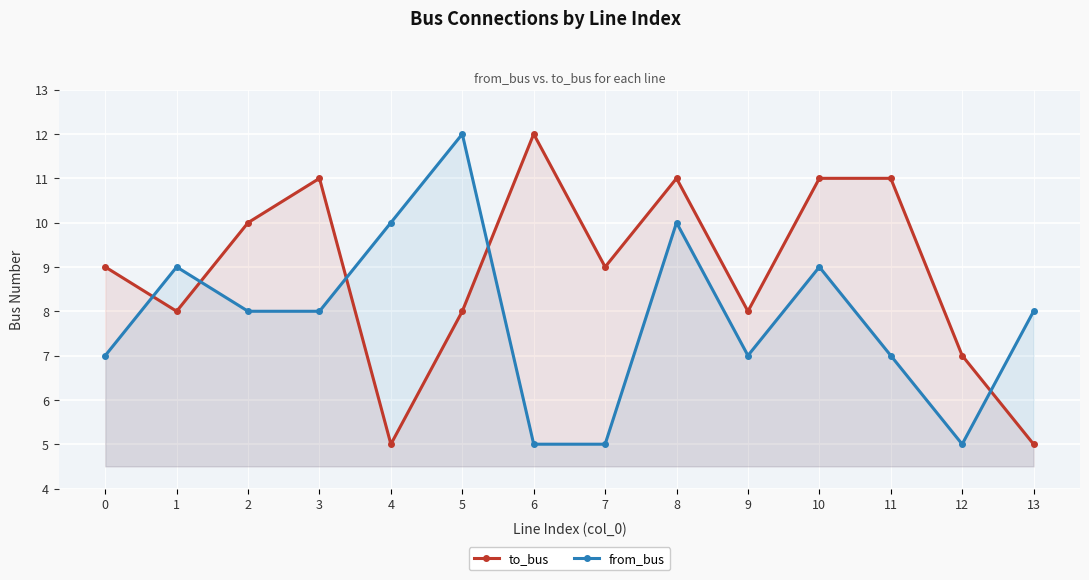

Count the number of data series in this chart.

2